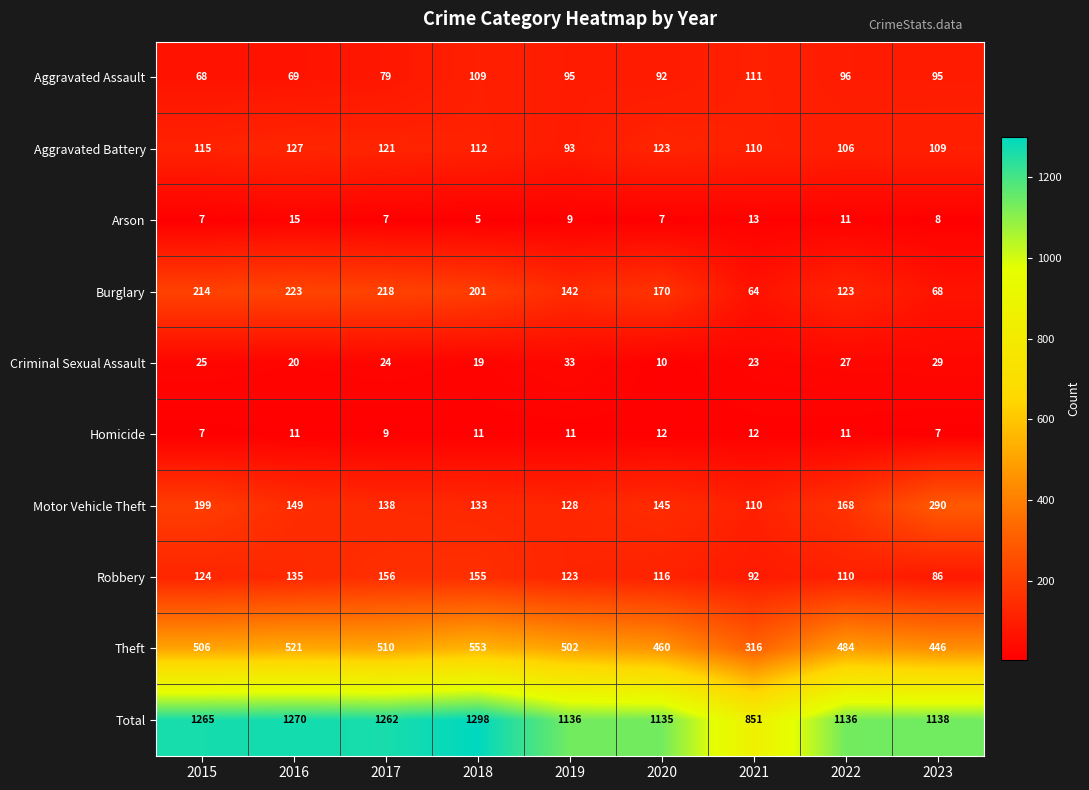

How many series are shown in this chart?

10